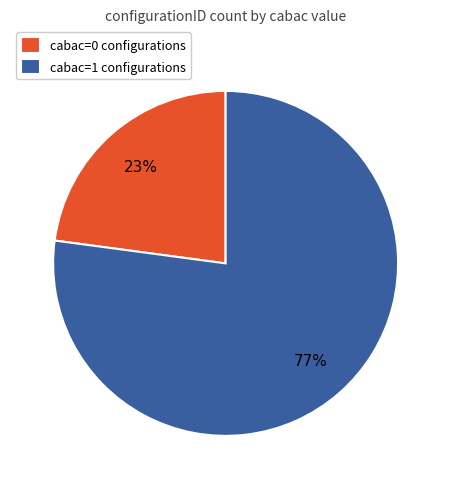

What percentage is the cabac=1 slice, to the nearest percent?

77%